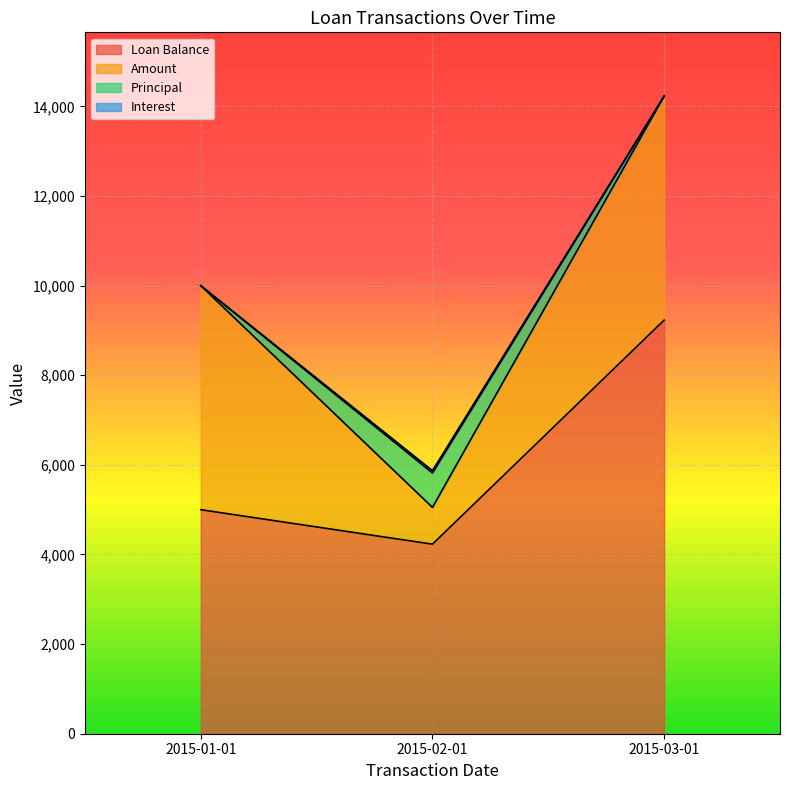

What is the value of the Interest point at the 2nd from the left?

51.0